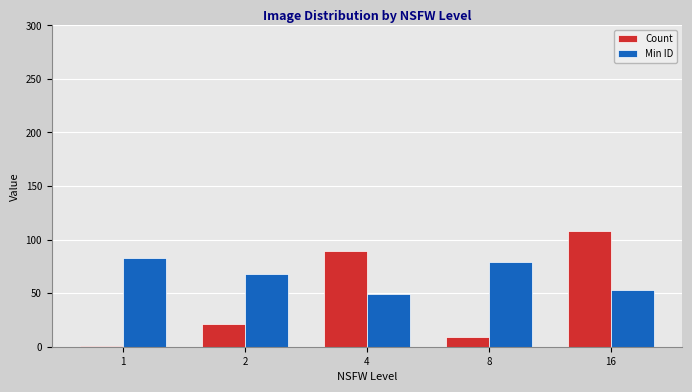

Reading left to right, what are all the values shown in this chart?

Count: 1	21	89	9	108
Min ID: 83	68	49	79	53